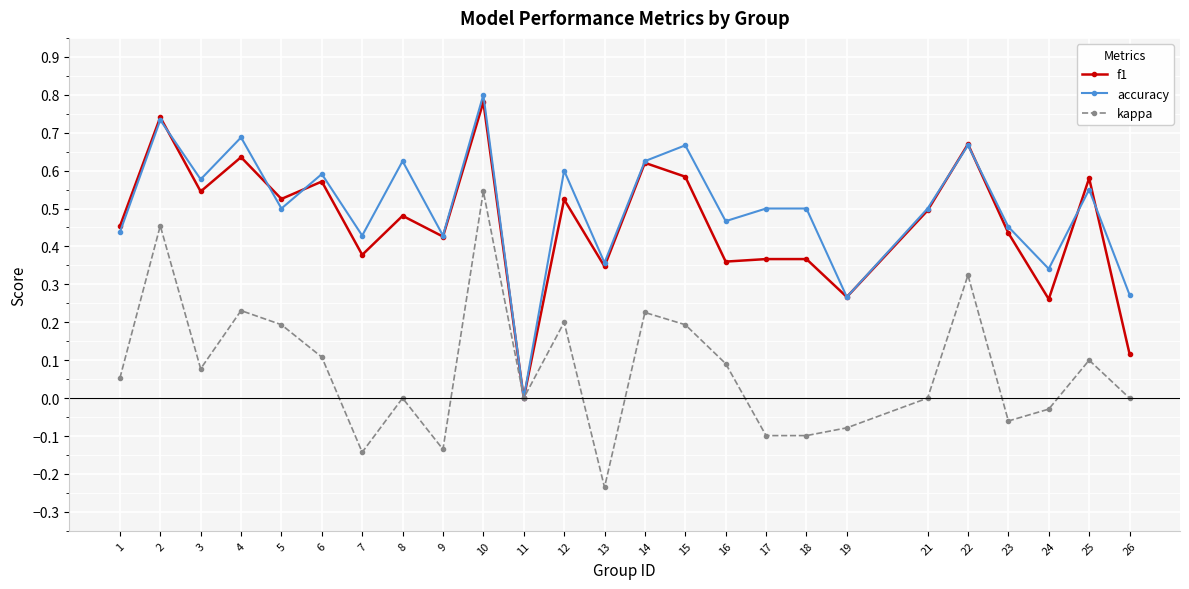

Which label corresponds to the largest value in the chart?

10